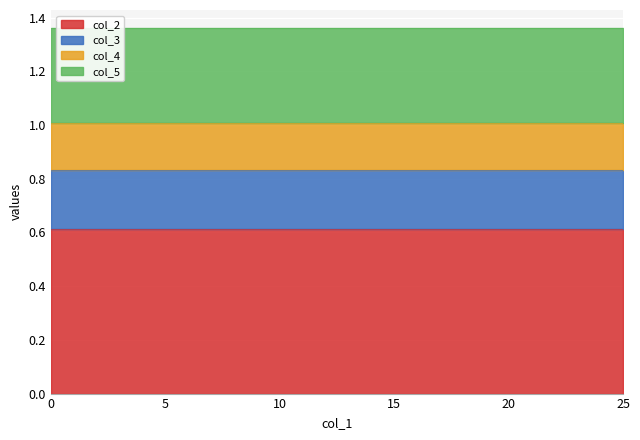

At 12, list the series in order from largest to smallest.

col_2, col_5, col_3, col_4